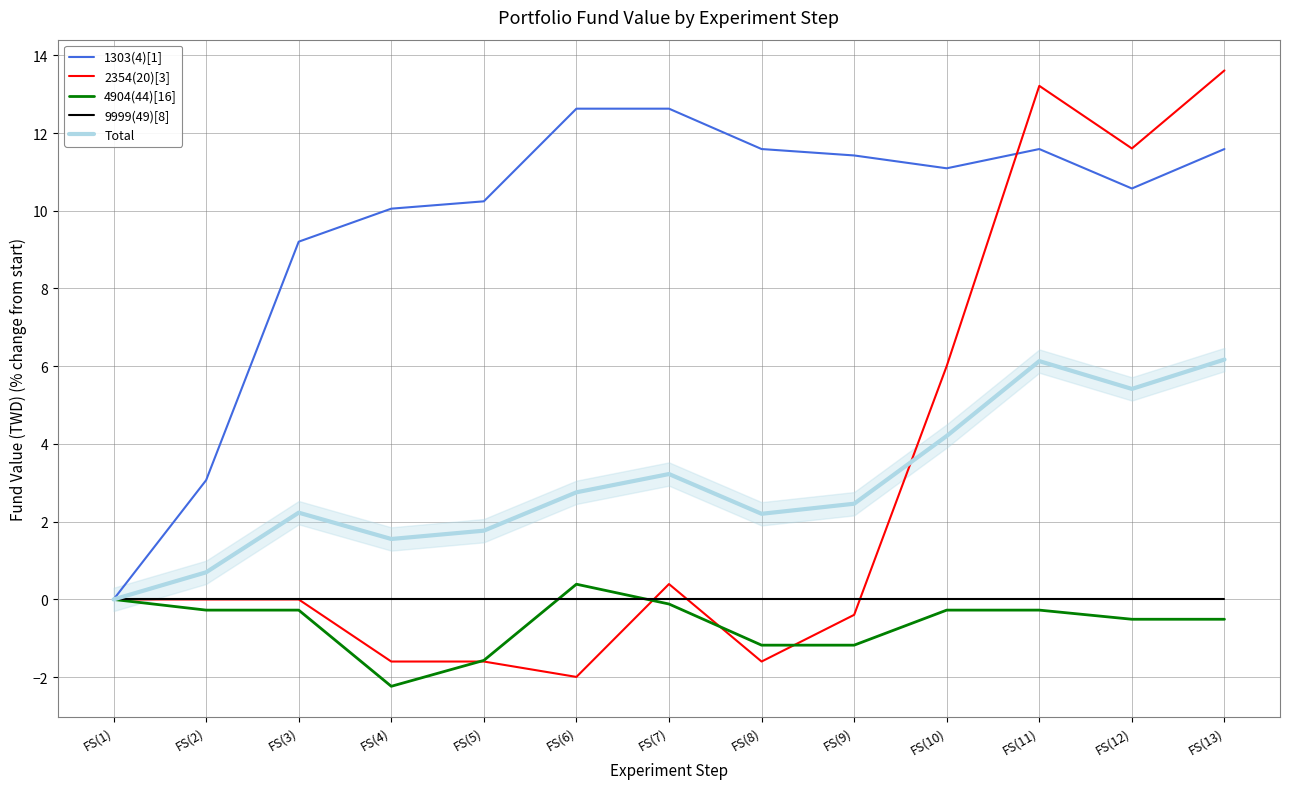

What are all the series names shown in the legend?

1303(4)[1], 2354(20)[3], 4904(44)[16], 9999(49)[8], Total